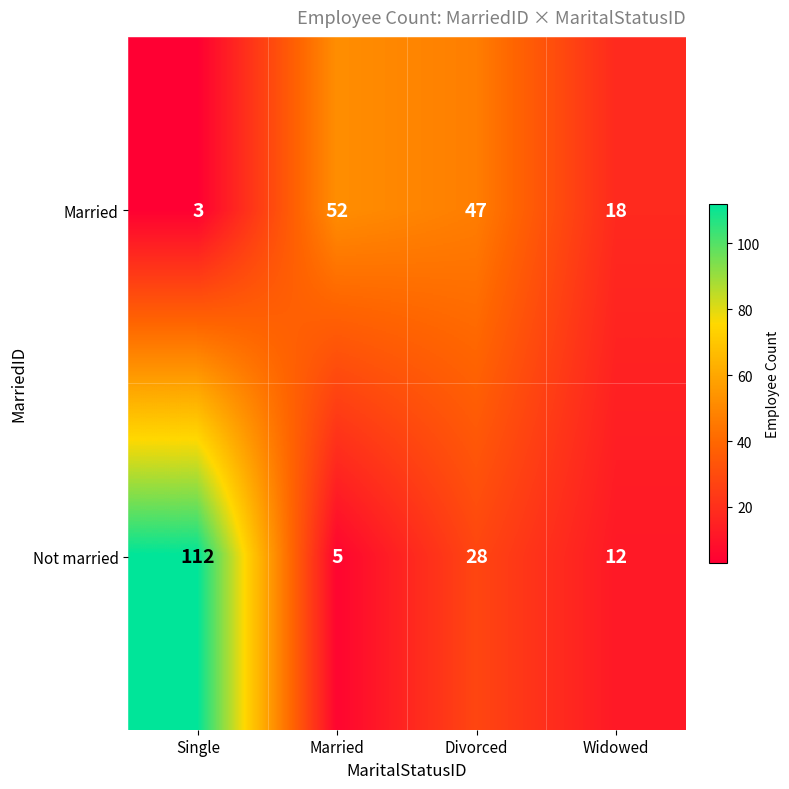

What is the maximum value for Not married?

112